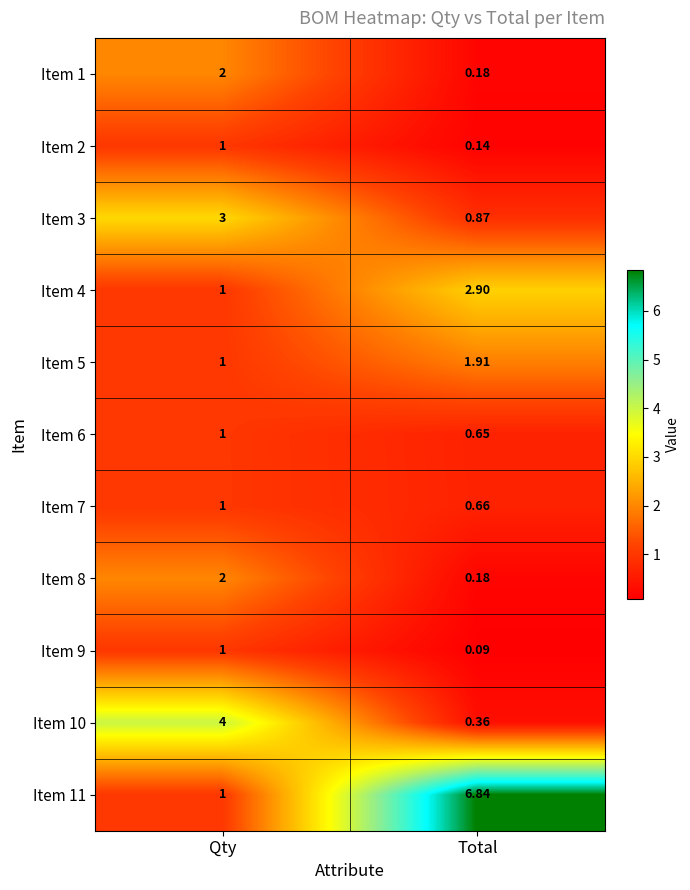

At which label is Item 11 closest to 3?

Qty